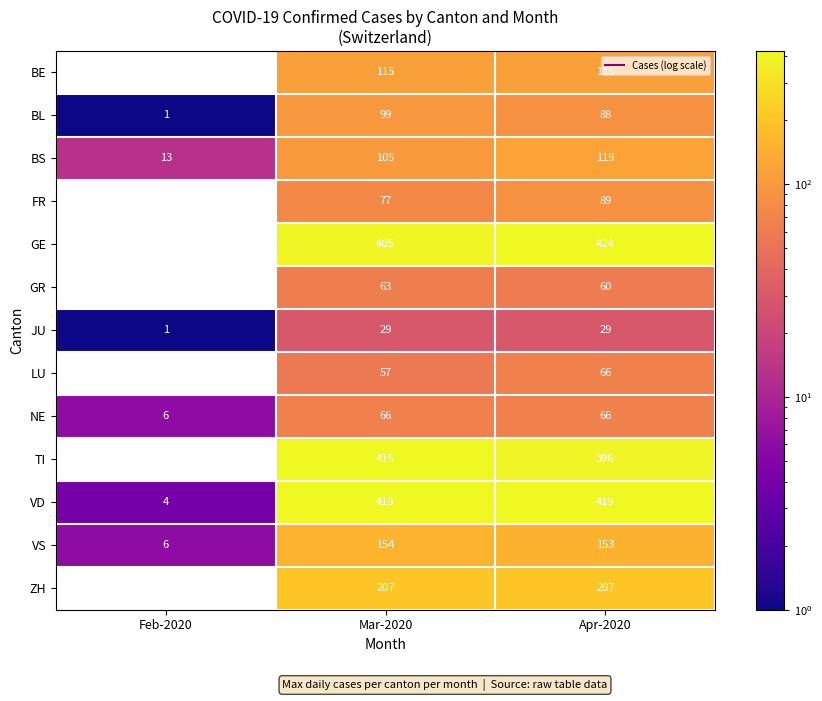

The TI series shows 619.9 at Mar-2020. True or false?

False